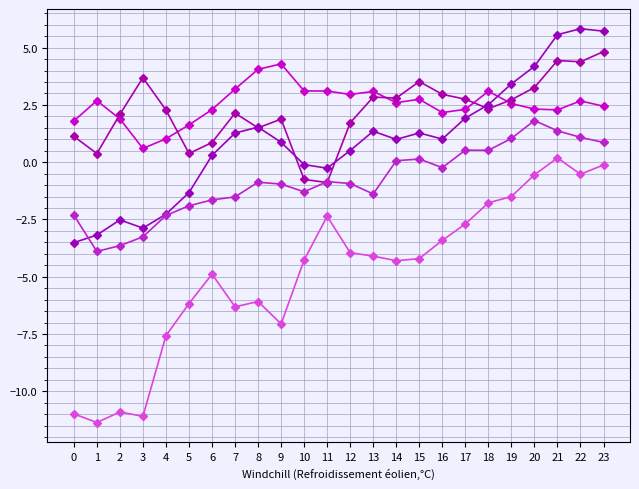

How many lines are shown in the chart?

5